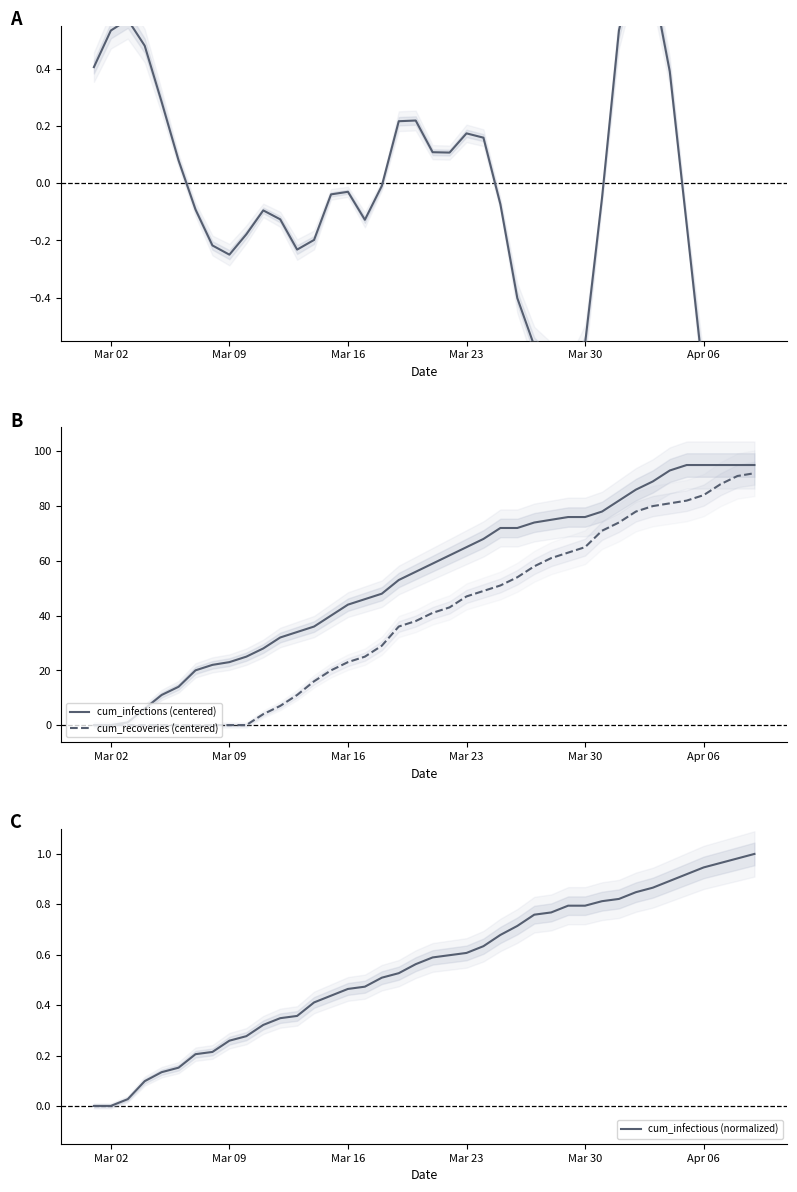

At how many categories does at least one series exceed 36?

26